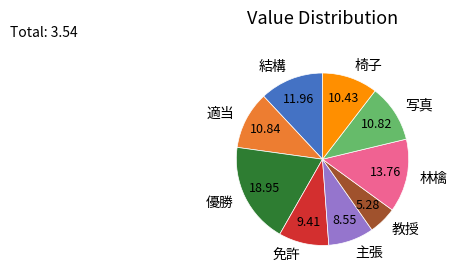

Does 免許 account for over 50% of the chart?

No